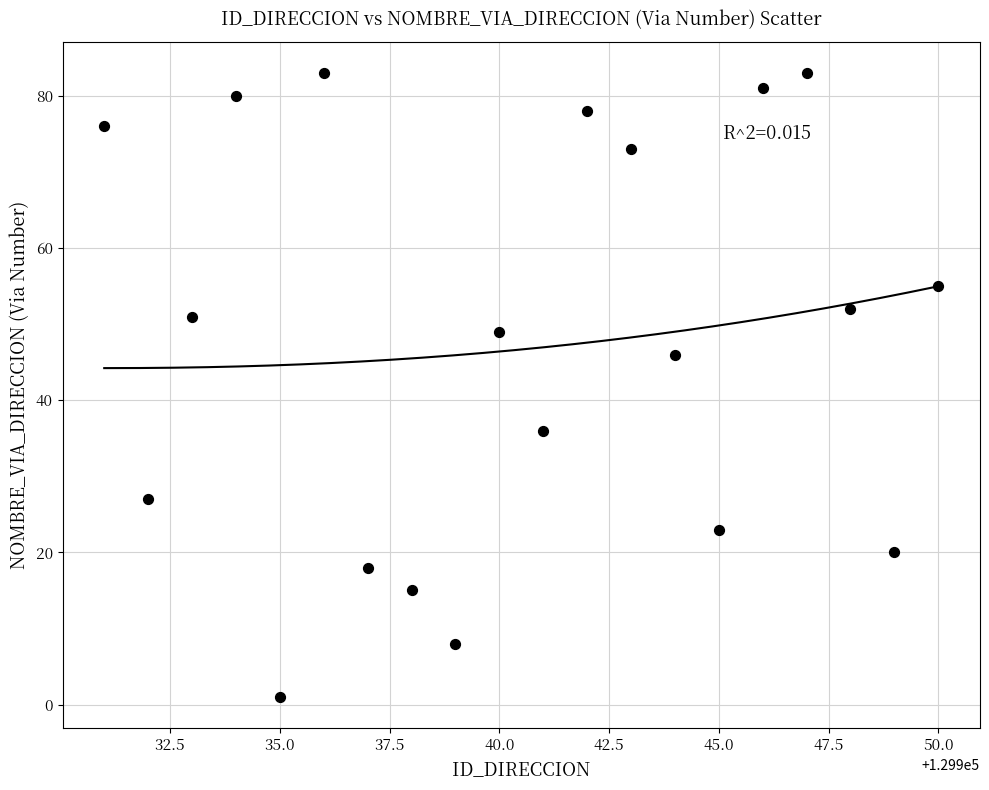

What is the range of X values (max minus min)?

19